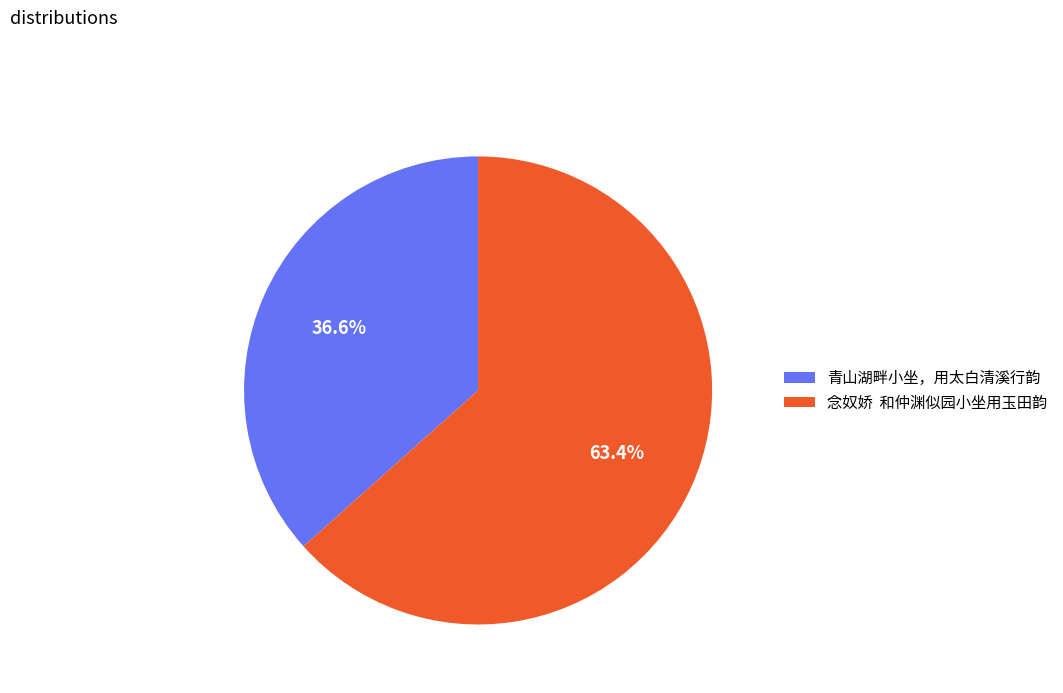

What is the majority slice?

念奴娇 和仲渊似园小坐用玉田韵